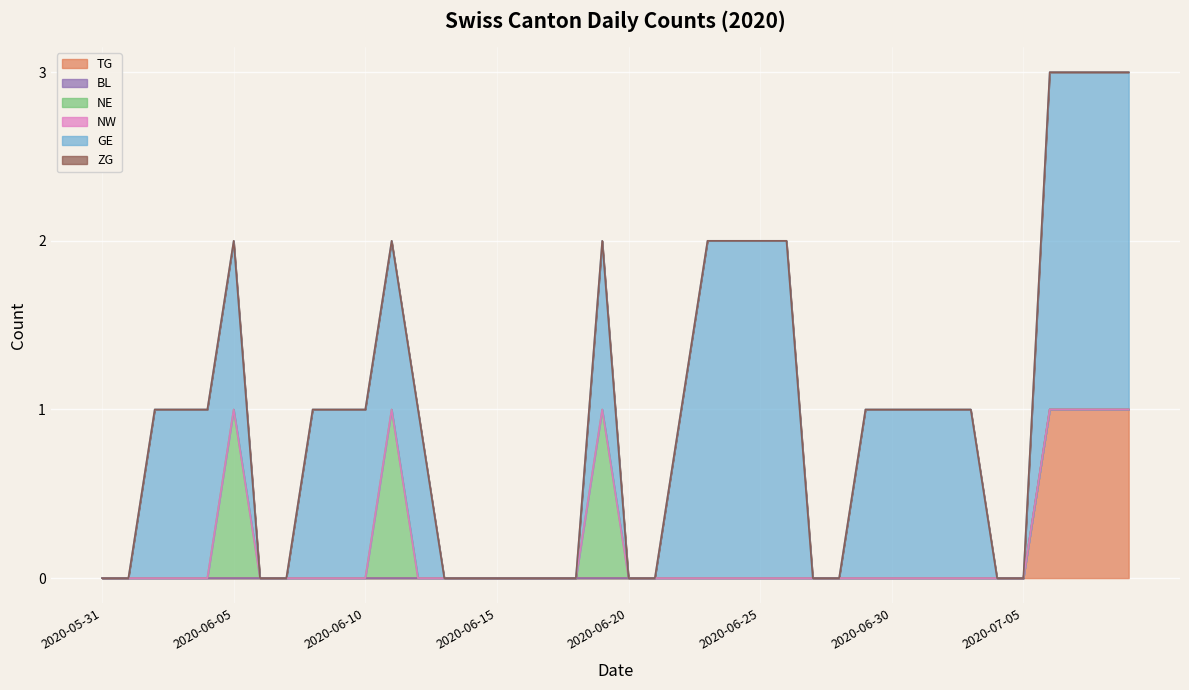

Reading left to right, extract all data points from this chart.

TG: 2020-05-31=0	2020-06-01=0	2020-06-02=0	2020-06-03=0	2020-06-04=0	2020-06-05=0	2020-06-06=0	2020-06-07=0	2020-06-08=0	2020-06-09=0	2020-06-10=0	2020-06-11=0	2020-06-12=0	2020-06-13=0	2020-06-14=0	2020-06-15=0	2020-06-16=0	2020-06-17=0	2020-06-18=0	2020-06-19=0	2020-06-20=0	2020-06-21=0	2020-06-22=0	2020-06-23=0	2020-06-24=0	2020-06-25=0	2020-06-26=0	2020-06-27=0	2020-06-28=0	2020-06-29=0	2020-06-30=0	2020-07-01=0	2020-07-02=0	2020-07-03=0	2020-07-04=0	2020-07-05=0	2020-07-06=1	2020-07-07=1	2020-07-08=1	2020-07-09=1
BL: 2020-05-31=0	2020-06-01=0	2020-06-02=0	2020-06-03=0	2020-06-04=0	2020-06-05=0	2020-06-06=0	2020-06-07=0	2020-06-08=0	2020-06-09=0	2020-06-10=0	2020-06-11=0	2020-06-12=0	2020-06-13=0	2020-06-14=0	2020-06-15=0	2020-06-16=0	2020-06-17=0	2020-06-18=0	2020-06-19=0	2020-06-20=0	2020-06-21=0	2020-06-22=0	2020-06-23=0	2020-06-24=0	2020-06-25=0	2020-06-26=0	2020-06-27=0	2020-06-28=0	2020-06-29=0	2020-06-30=0	2020-07-01=0	2020-07-02=0	2020-07-03=0	2020-07-04=0	2020-07-05=0	2020-07-06=0	2020-07-07=0	2020-07-08=0	2020-07-09=0
NE: 2020-05-31=0	2020-06-01=0	2020-06-02=0	2020-06-03=0	2020-06-04=0	2020-06-05=1	2020-06-06=0	2020-06-07=0	2020-06-08=0	2020-06-09=0	2020-06-10=0	2020-06-11=1	2020-06-12=0	2020-06-13=0	2020-06-14=0	2020-06-15=0	2020-06-16=0	2020-06-17=0	2020-06-18=0	2020-06-19=1	2020-06-20=0	2020-06-21=0	2020-06-22=0	2020-06-23=0	2020-06-24=0	2020-06-25=0	2020-06-26=0	2020-06-27=0	2020-06-28=0	2020-06-29=0	2020-06-30=0	2020-07-01=0	2020-07-02=0	2020-07-03=0	2020-07-04=0	2020-07-05=0	2020-07-06=0	2020-07-07=0	2020-07-08=0	2020-07-09=0
NW: 2020-05-31=0	2020-06-01=0	2020-06-02=0	2020-06-03=0	2020-06-04=0	2020-06-05=0	2020-06-06=0	2020-06-07=0	2020-06-08=0	2020-06-09=0	2020-06-10=0	2020-06-11=0	2020-06-12=0	2020-06-13=0	2020-06-14=0	2020-06-15=0	2020-06-16=0	2020-06-17=0	2020-06-18=0	2020-06-19=0	2020-06-20=0	2020-06-21=0	2020-06-22=0	2020-06-23=0	2020-06-24=0	2020-06-25=0	2020-06-26=0	2020-06-27=0	2020-06-28=0	2020-06-29=0	2020-06-30=0	2020-07-01=0	2020-07-02=0	2020-07-03=0	2020-07-04=0	2020-07-05=0	2020-07-06=0	2020-07-07=0	2020-07-08=0	2020-07-09=0
GE: 2020-05-31=0	2020-06-01=0	2020-06-02=1	2020-06-03=1	2020-06-04=1	2020-06-05=1	2020-06-06=0	2020-06-07=0	2020-06-08=1	2020-06-09=1	2020-06-10=1	2020-06-11=1	2020-06-12=1	2020-06-13=0	2020-06-14=0	2020-06-15=0	2020-06-16=0	2020-06-17=0	2020-06-18=0	2020-06-19=1	2020-06-20=0	2020-06-21=0	2020-06-22=1	2020-06-23=2	2020-06-24=2	2020-06-25=2	2020-06-26=2	2020-06-27=0	2020-06-28=0	2020-06-29=1	2020-06-30=1	2020-07-01=1	2020-07-02=1	2020-07-03=1	2020-07-04=0	2020-07-05=0	2020-07-06=2	2020-07-07=2	2020-07-08=2	2020-07-09=2
ZG: 2020-05-31=0	2020-06-01=0	2020-06-02=0	2020-06-03=0	2020-06-04=0	2020-06-05=0	2020-06-06=0	2020-06-07=0	2020-06-08=0	2020-06-09=0	2020-06-10=0	2020-06-11=0	2020-06-12=0	2020-06-13=0	2020-06-14=0	2020-06-15=0	2020-06-16=0	2020-06-17=0	2020-06-18=0	2020-06-19=0	2020-06-20=0	2020-06-21=0	2020-06-22=0	2020-06-23=0	2020-06-24=0	2020-06-25=0	2020-06-26=0	2020-06-27=0	2020-06-28=0	2020-06-29=0	2020-06-30=0	2020-07-01=0	2020-07-02=0	2020-07-03=0	2020-07-04=0	2020-07-05=0	2020-07-06=0	2020-07-07=0	2020-07-08=0	2020-07-09=0